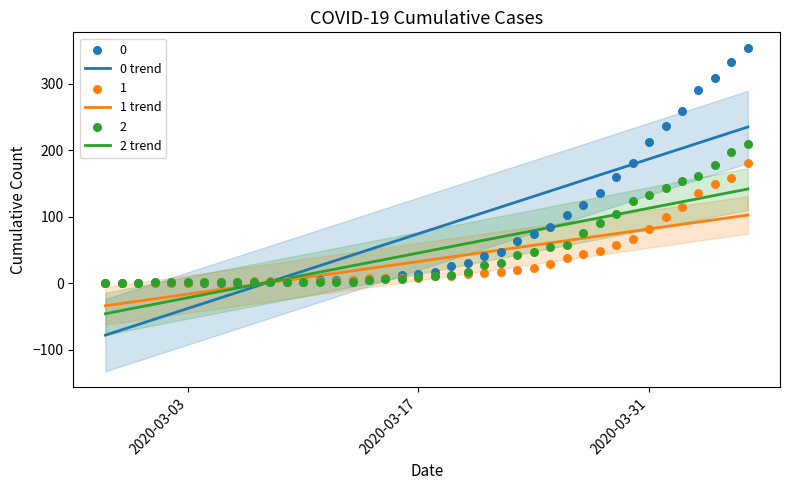

What is the total value across all series at 2020-03-17?

151.9